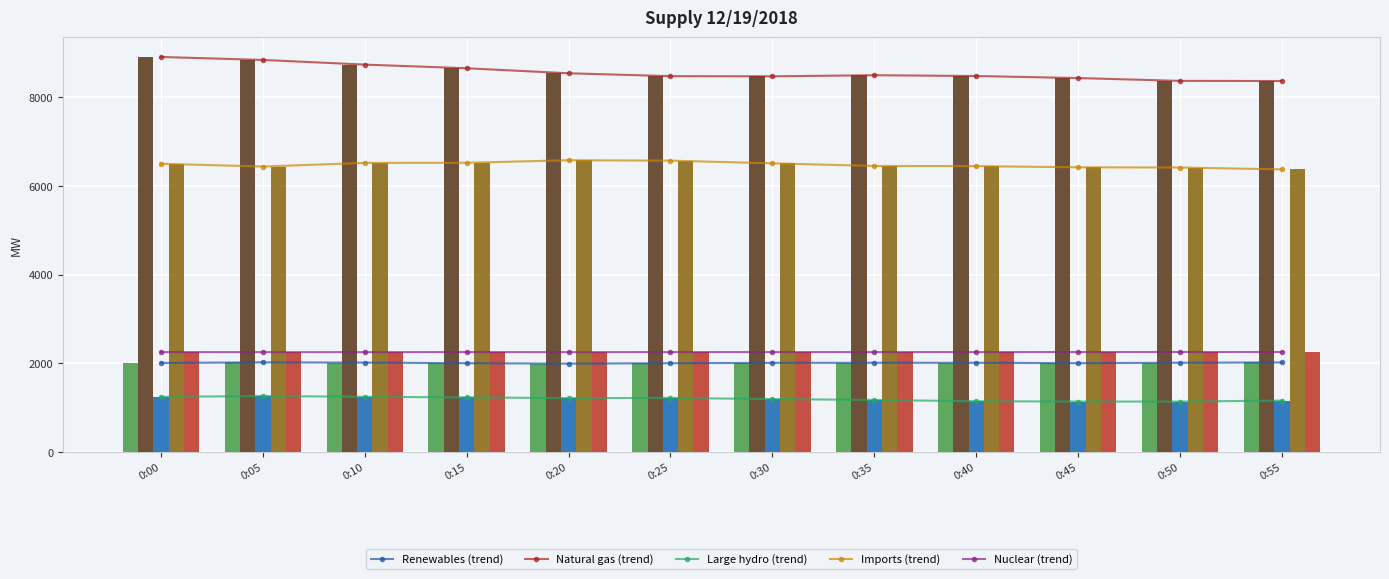

What is the average value of the Large hydro series?

1202